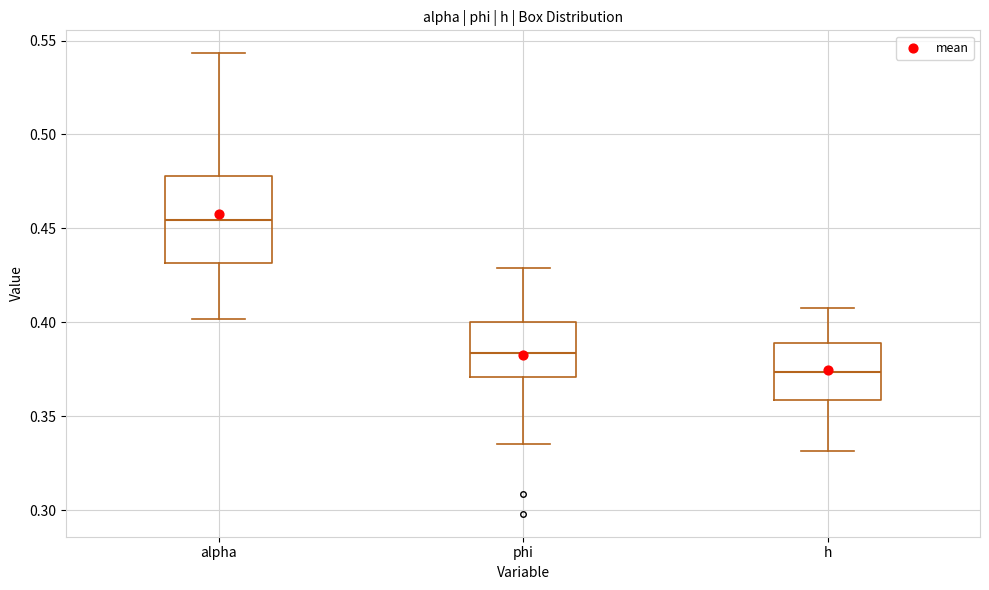

Reading left to right, read every box against the y-axis: the position of its median line, the range the box covers, and the ends of its whiskers. The values are not printed on the chart, so give them approximately, as read against the axis.

alpha: median 0.455, box 0.430 to 0.480, whiskers 0.400 to 0.545
phi: median 0.385, box 0.370 to 0.400, whiskers 0.335 to 0.430
h: median 0.375, box 0.360 to 0.390, whiskers 0.330 to 0.410